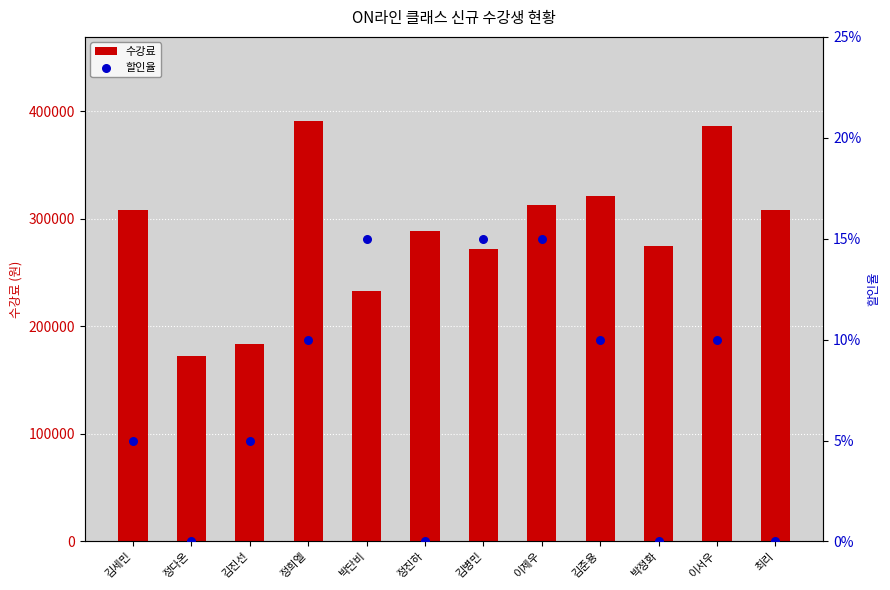

Is the value of 할인율 at 김병민 greater than the value of 수강료 at 김진선?

No